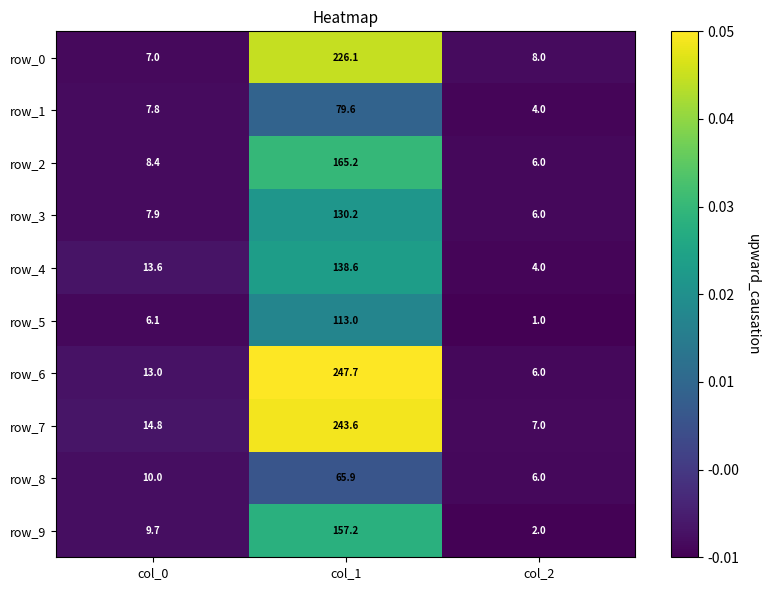

How many data points in row_9 are less than 9?

1